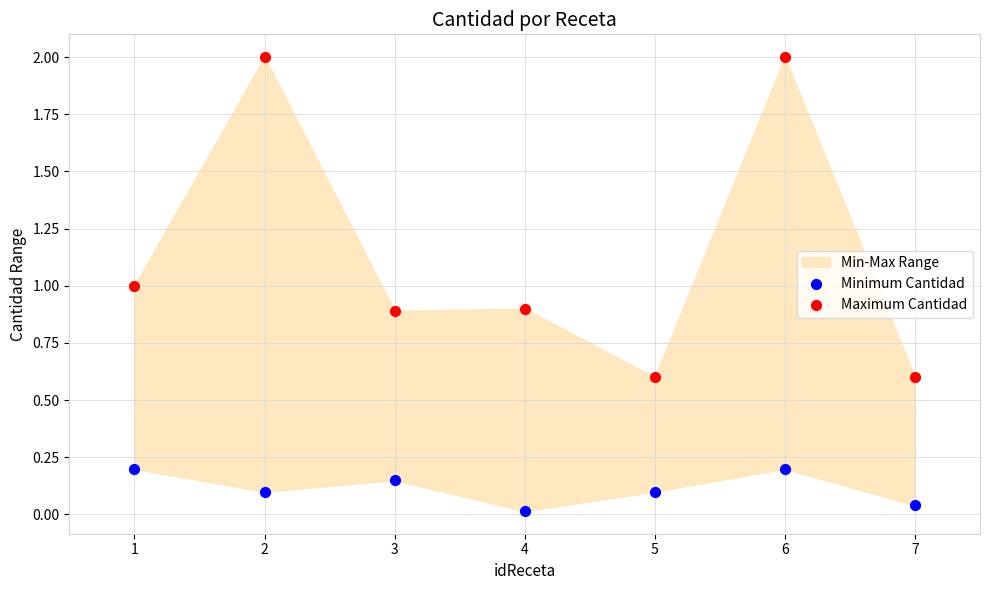

What is the X range (max minus min) for the scatter plot?

6.0